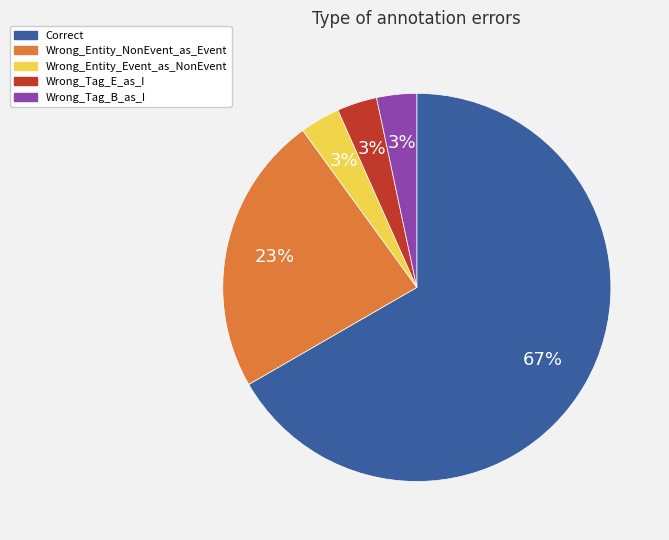

What is the ratio of the value at Wrong_Tag_B_as_I to the value at Wrong_Entity_Event_as_NonEvent?

1.0